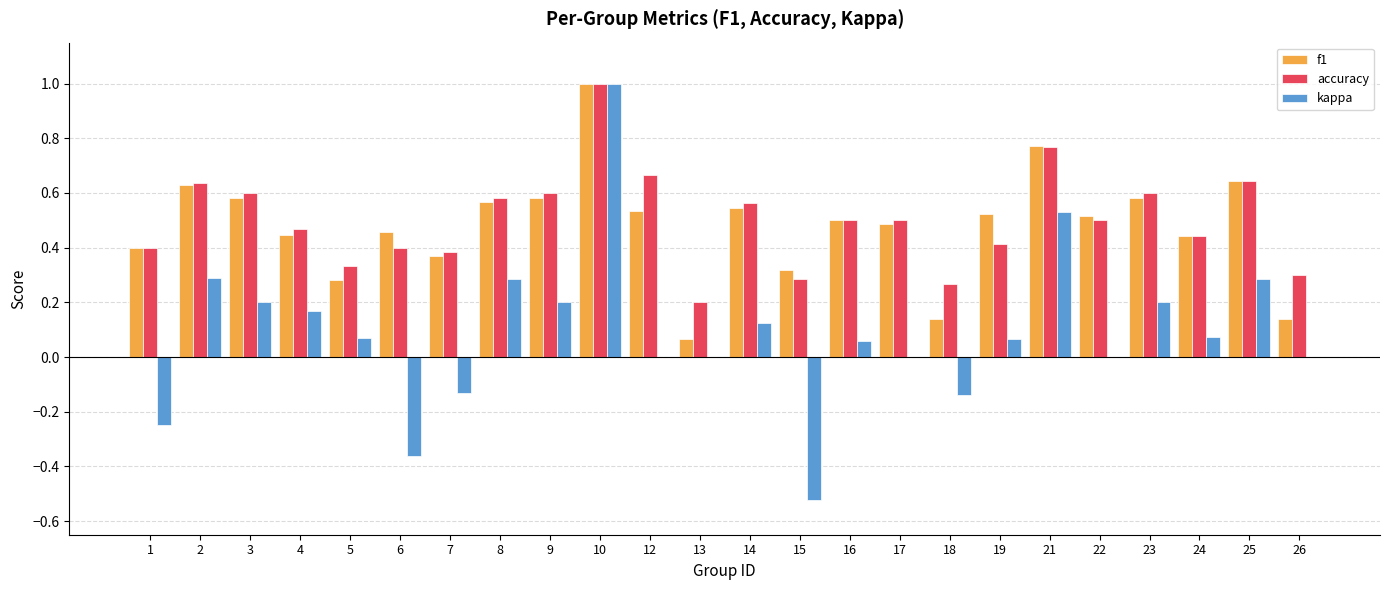

What is the highest value of the accuracy series?

1.0